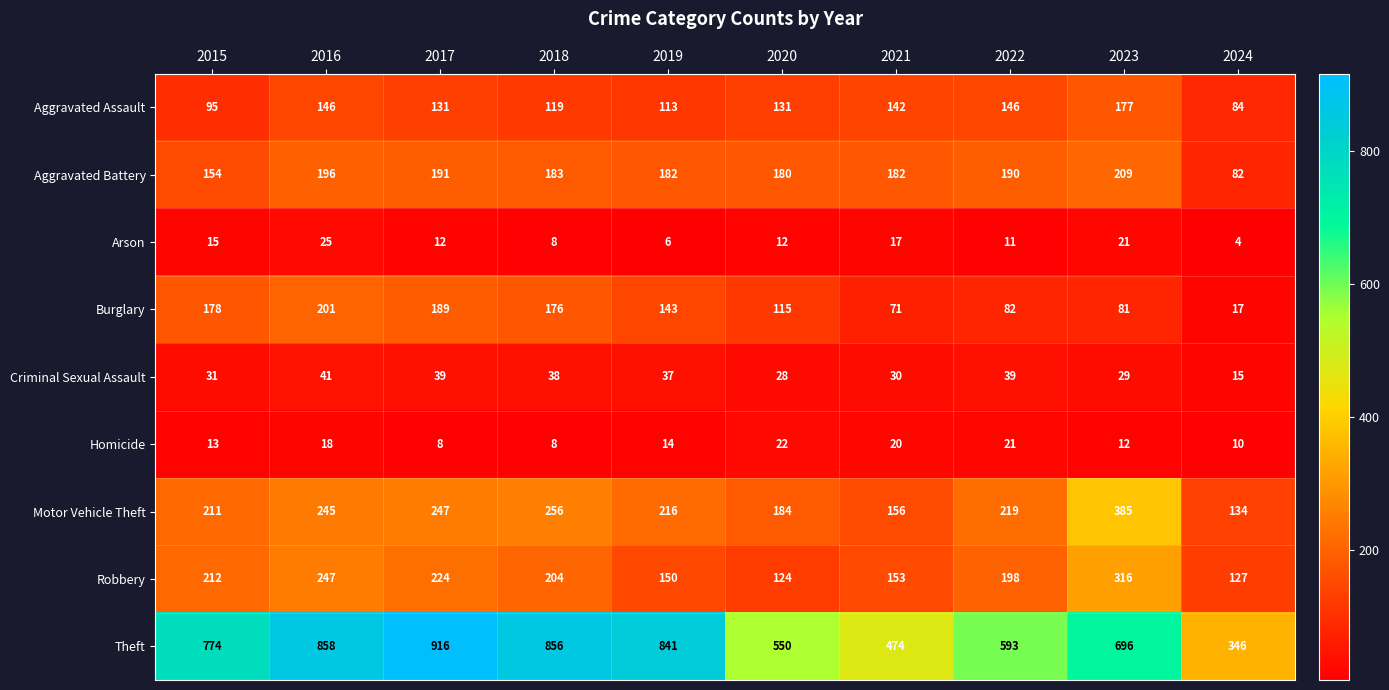

How many data points in Arson are less than 12?

4